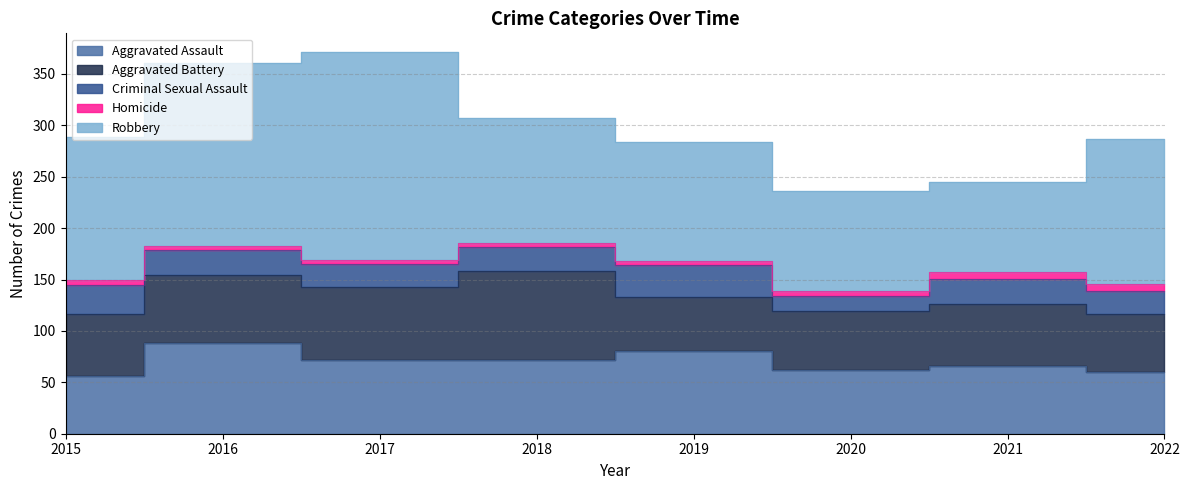

What is the average value of the Aggravated Assault series?

70